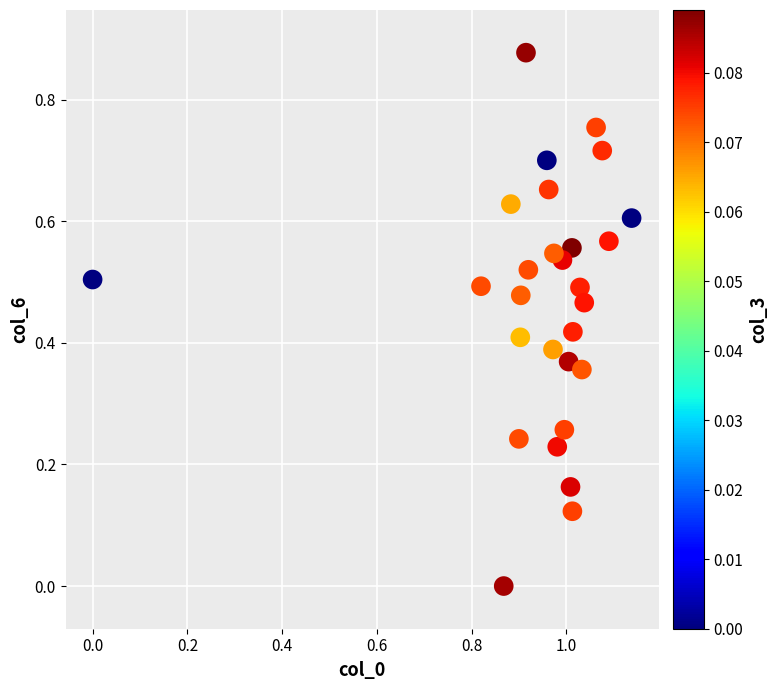

Count the number of points in this scatter plot.

28